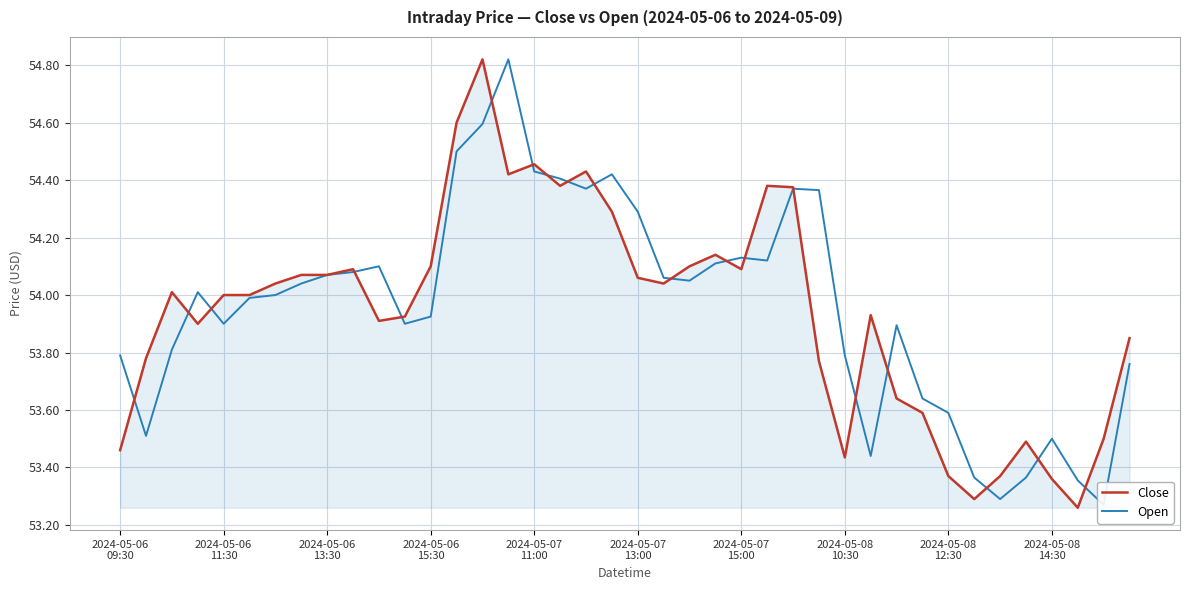

List the series in order of their overall mean, lowest first.

Close, Open